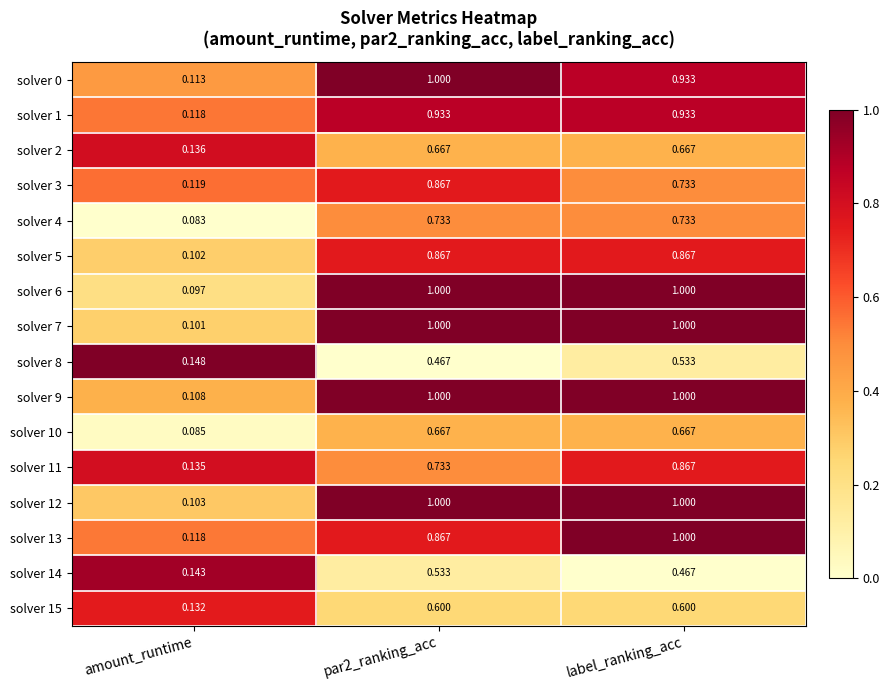

At which label does solver 12 reach its minimum?

amount_runtime